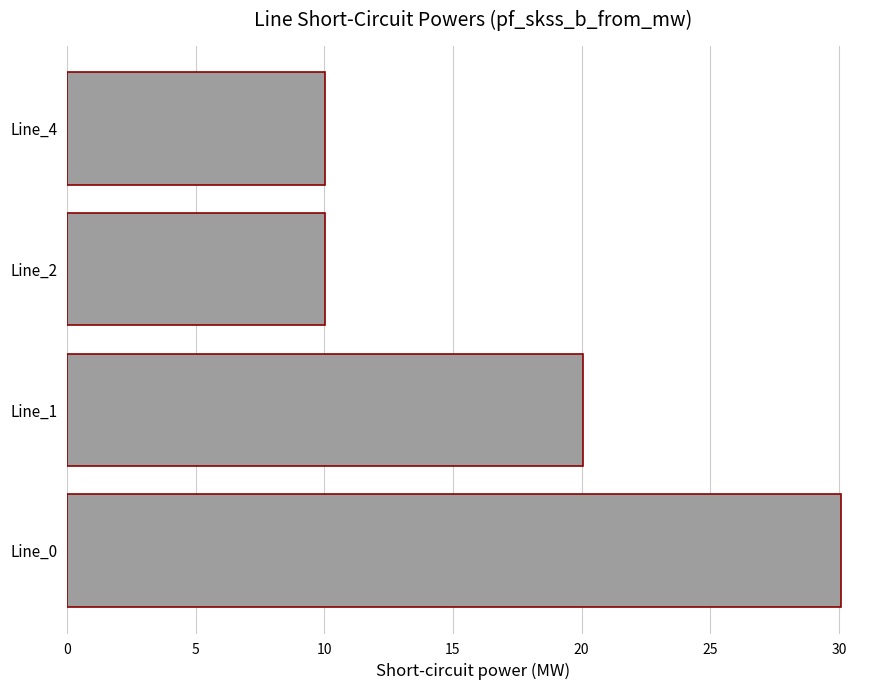

What is the change in value from Line_1 to Line_4?

-10.0